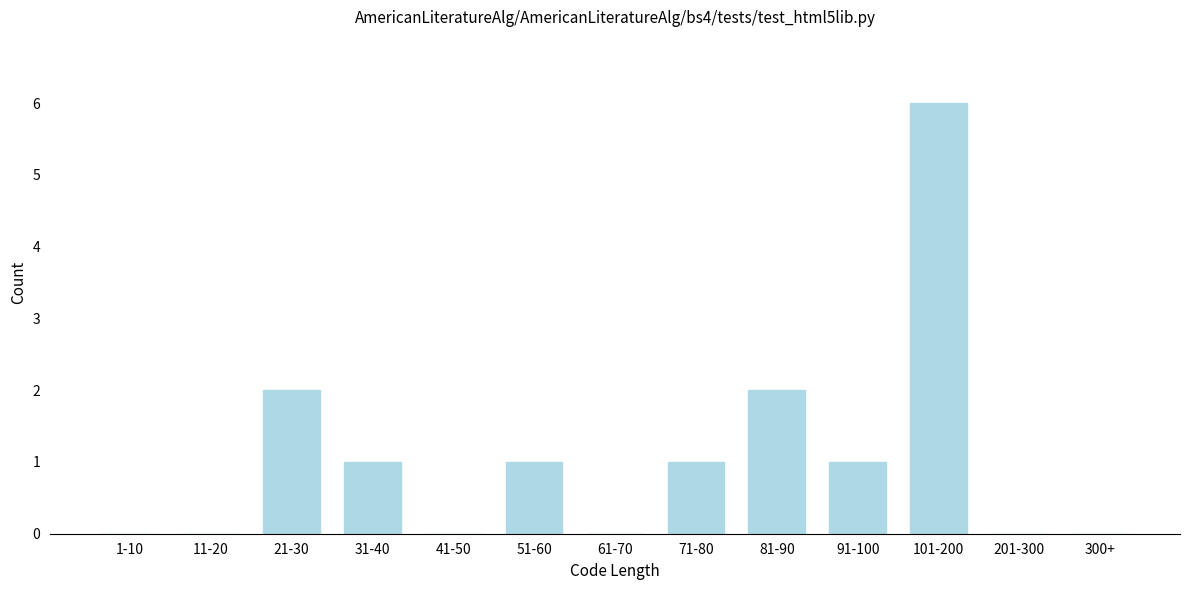

Reading right to left, what are all the values shown in this chart?

300+=0	201-300=0	101-200=6	91-100=1	81-90=2	71-80=1	61-70=0	51-60=1	41-50=0	31-40=1	21-30=2	11-20=0	1-10=0